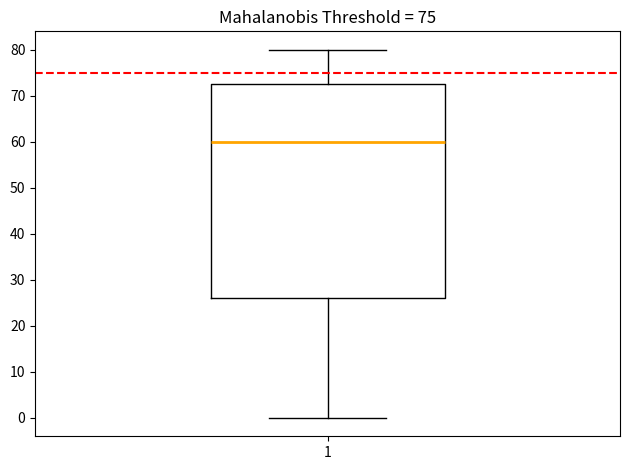

Read this box plot against the y-axis: the position of the median line, the range covered by the box, and the ends of both whiskers. The values are not printed on the chart, so give them approximately, as read against the axis.

median 60, box 26 to 73, whiskers 0 to 80